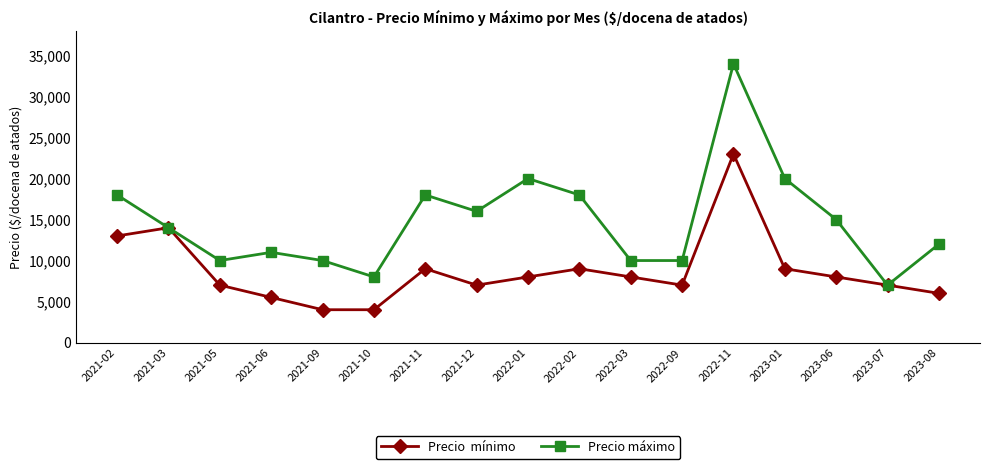

What is the total value across all series at 2022-02?

27000